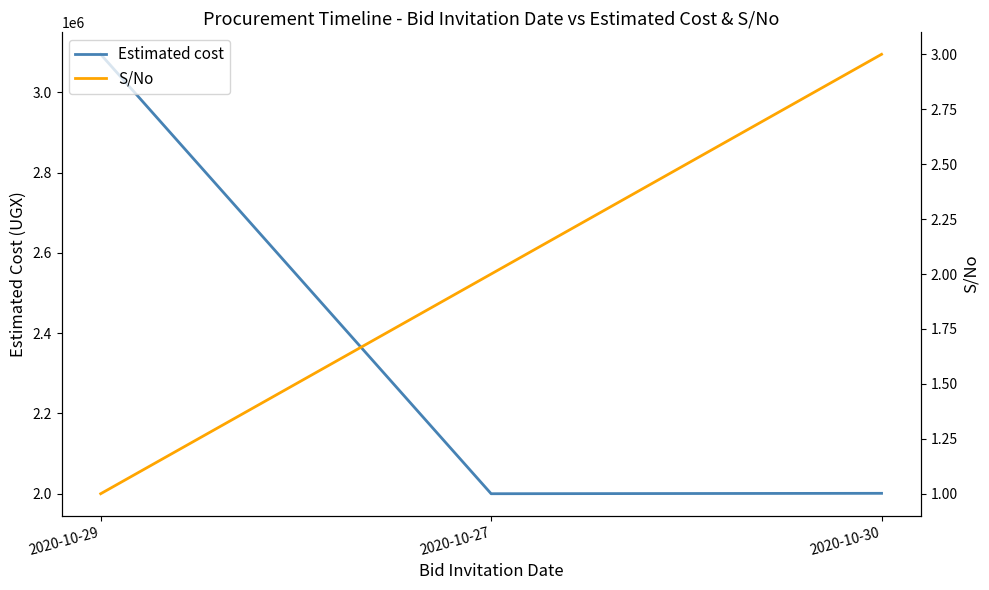

Which series changed the most between 2020-10-29 and 2020-10-27?

Estimated cost